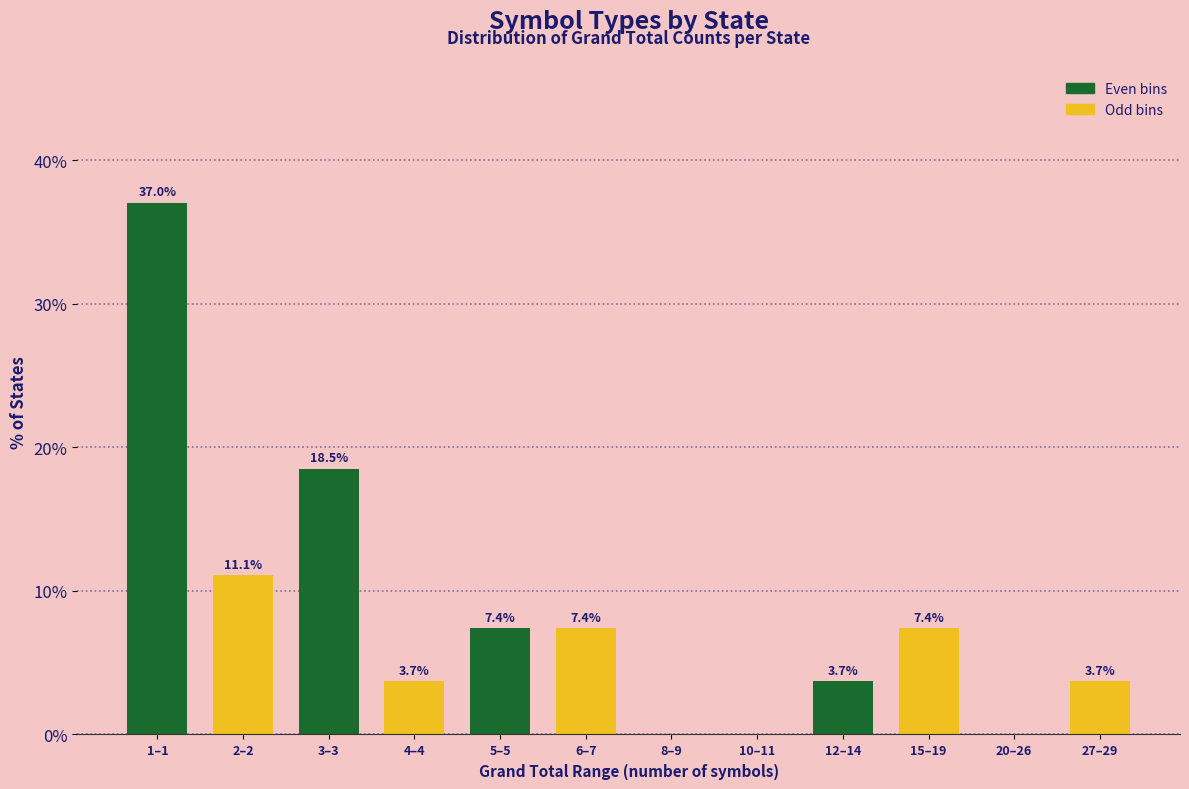

Reading left to right, list all the values displayed in this chart.

1–1=37.0	2–2=11.1	3–3=18.5	4–4=3.7	5–5=7.4	6–7=7.4	8–9=0.0	10–11=0.0	12–14=3.7	15–19=7.4	20–26=0.0	27–29=3.7